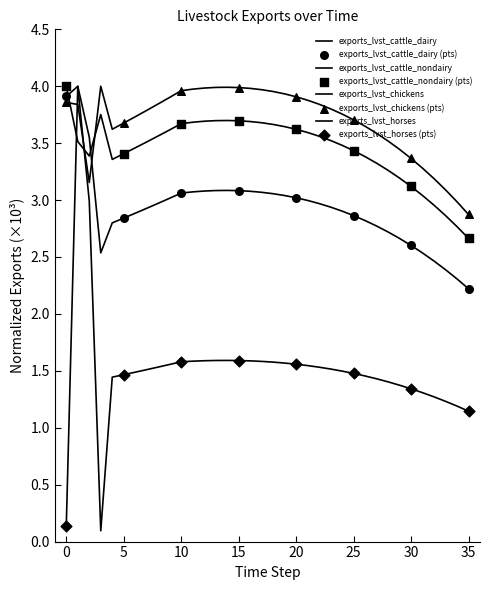

At which category is the sum across all series the highest?

1